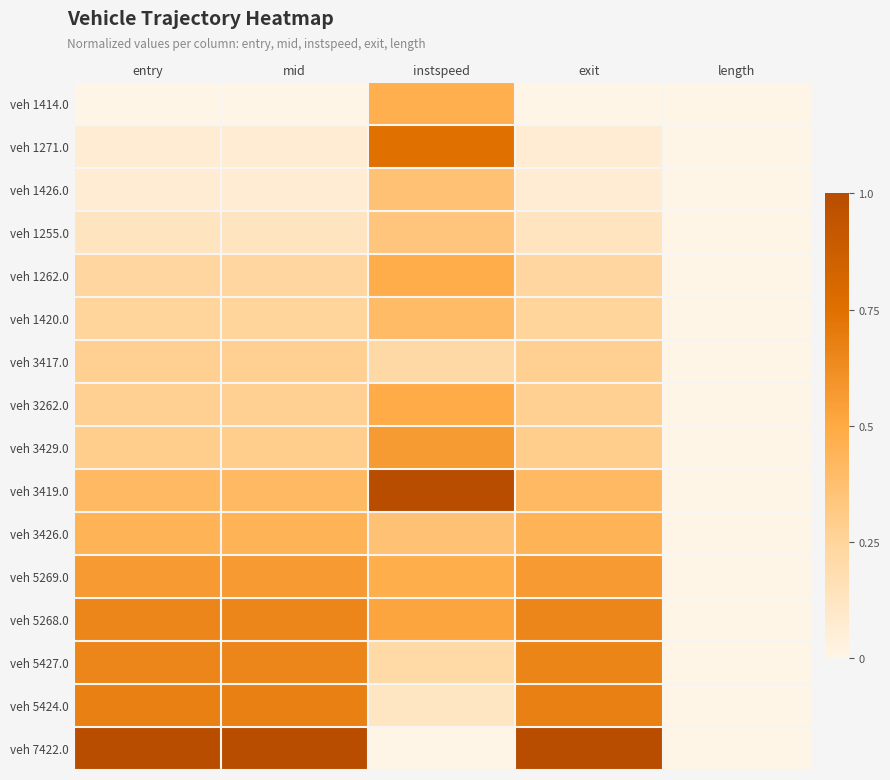

List the series in order of their peak value, highest first.

veh 3419.0, veh 7422.0, veh 1271.0, veh 5424.0, veh 5427.0, veh 5268.0, veh 5269.0, veh 3429.0, veh 3262.0, veh 1262.0, veh 1414.0, veh 3426.0, veh 1420.0, veh 1426.0, veh 1255.0, veh 3417.0